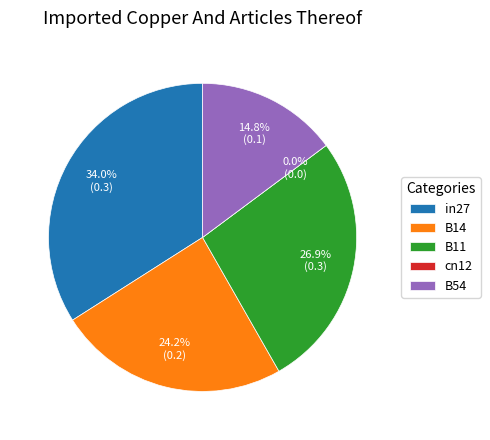

What percentage do B54 and B11 together represent?

41.7%